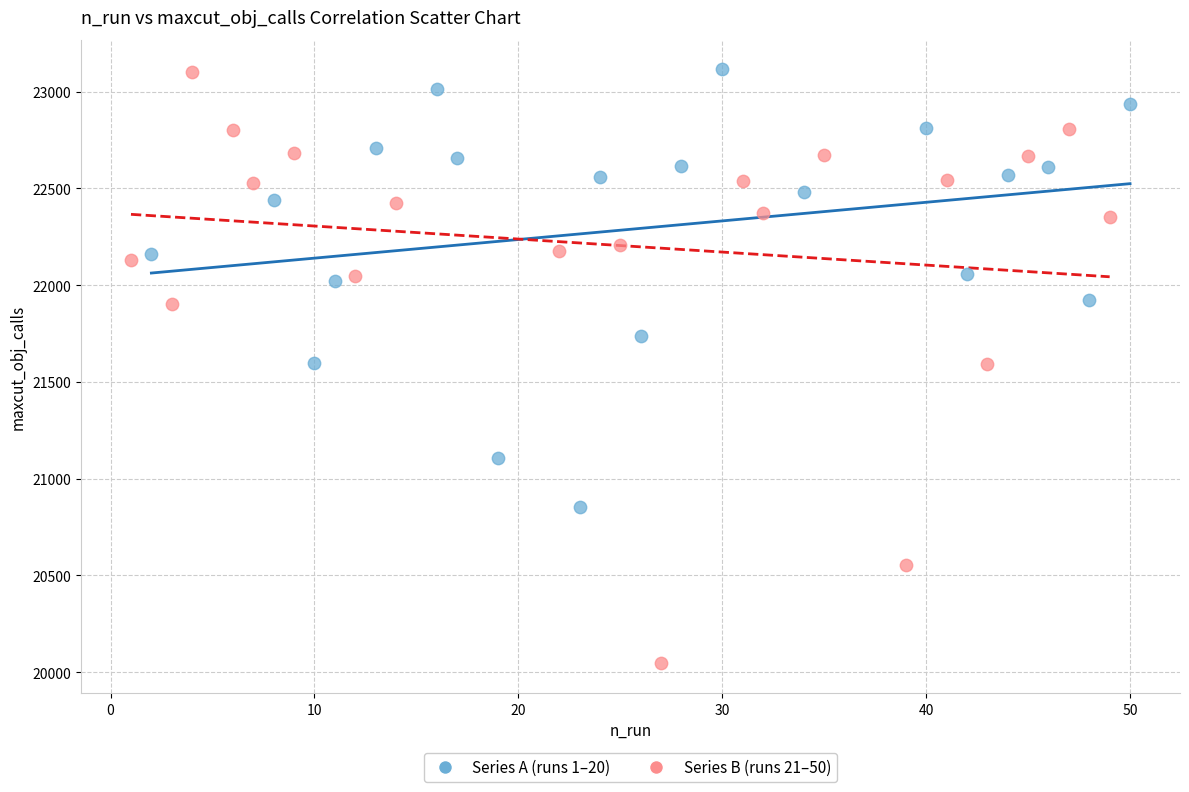

Which series contains the lowest Y value?

Series B (runs 21–50)